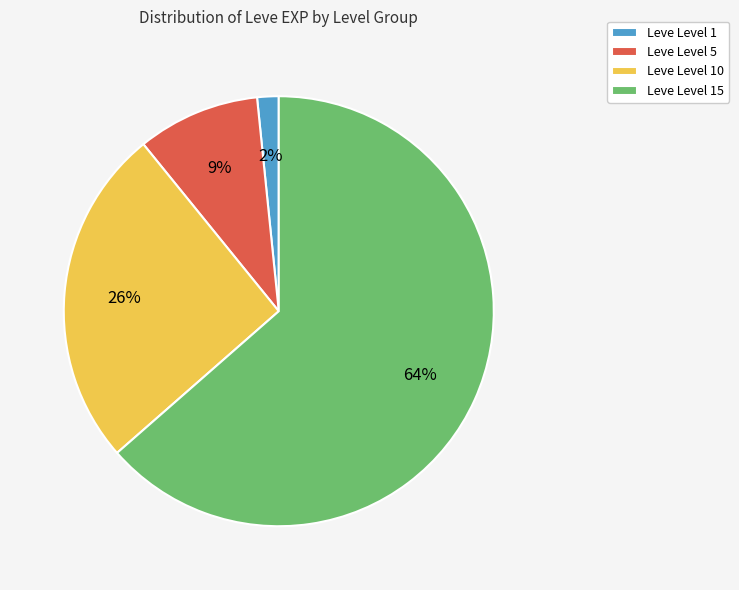

Count the number of slices in the pie.

4